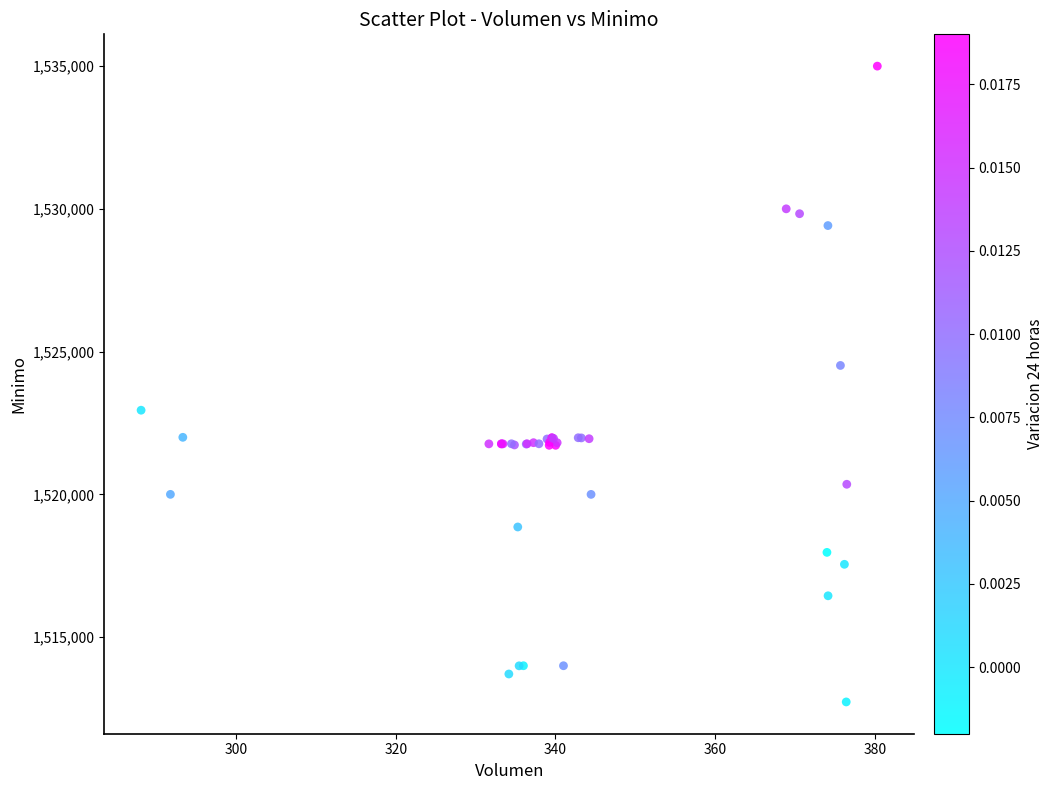

What Y value in the scatter plot is closest to 1523862?

1524513